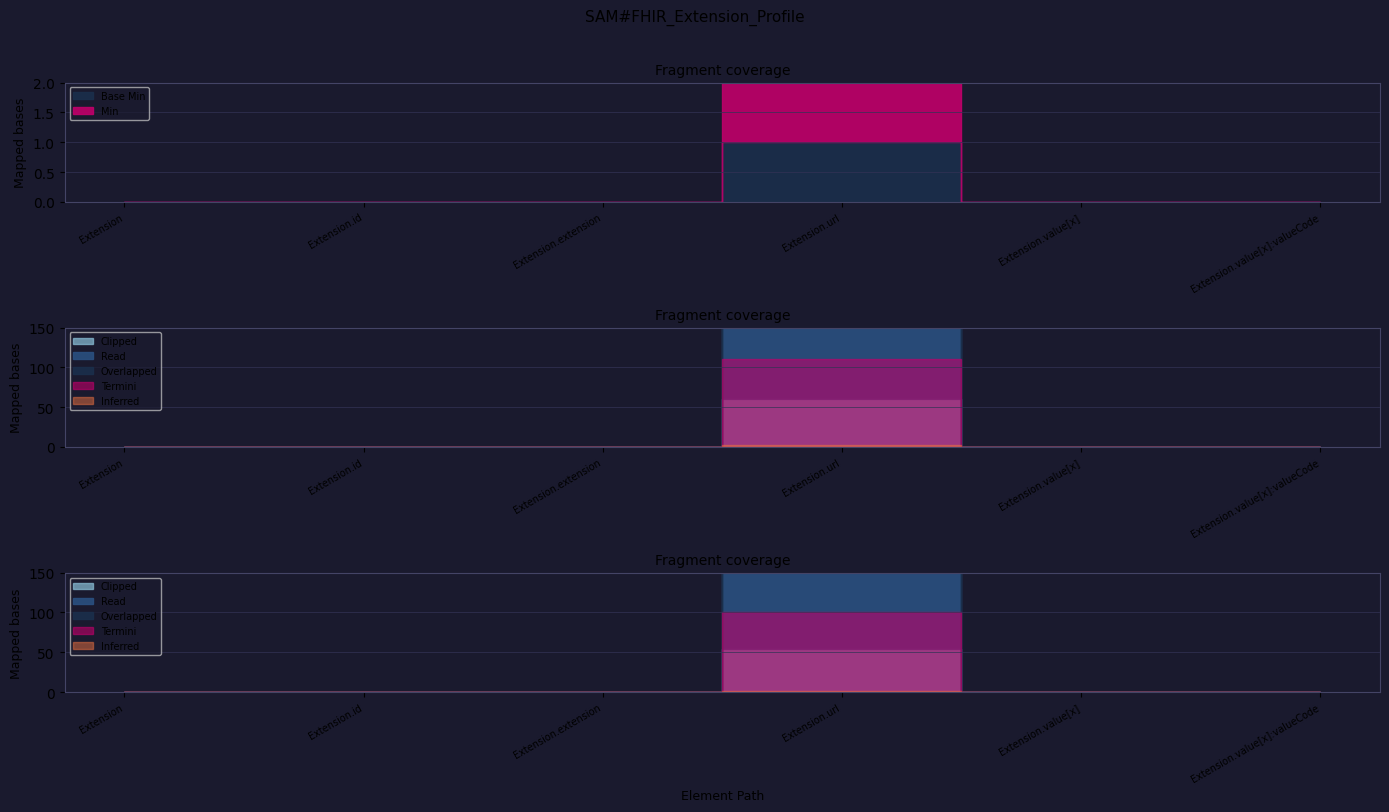

Is it true that Min equals 0 at Extension?

True